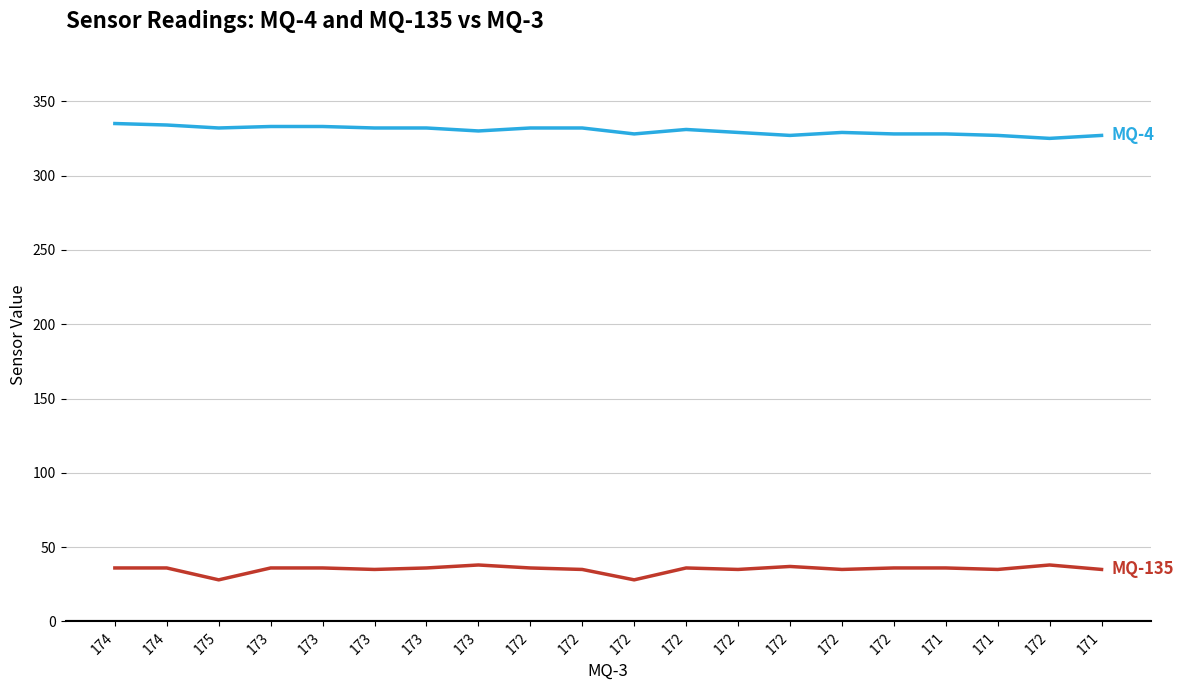

True or false: MQ-4 has a value of 330 at 173.

True